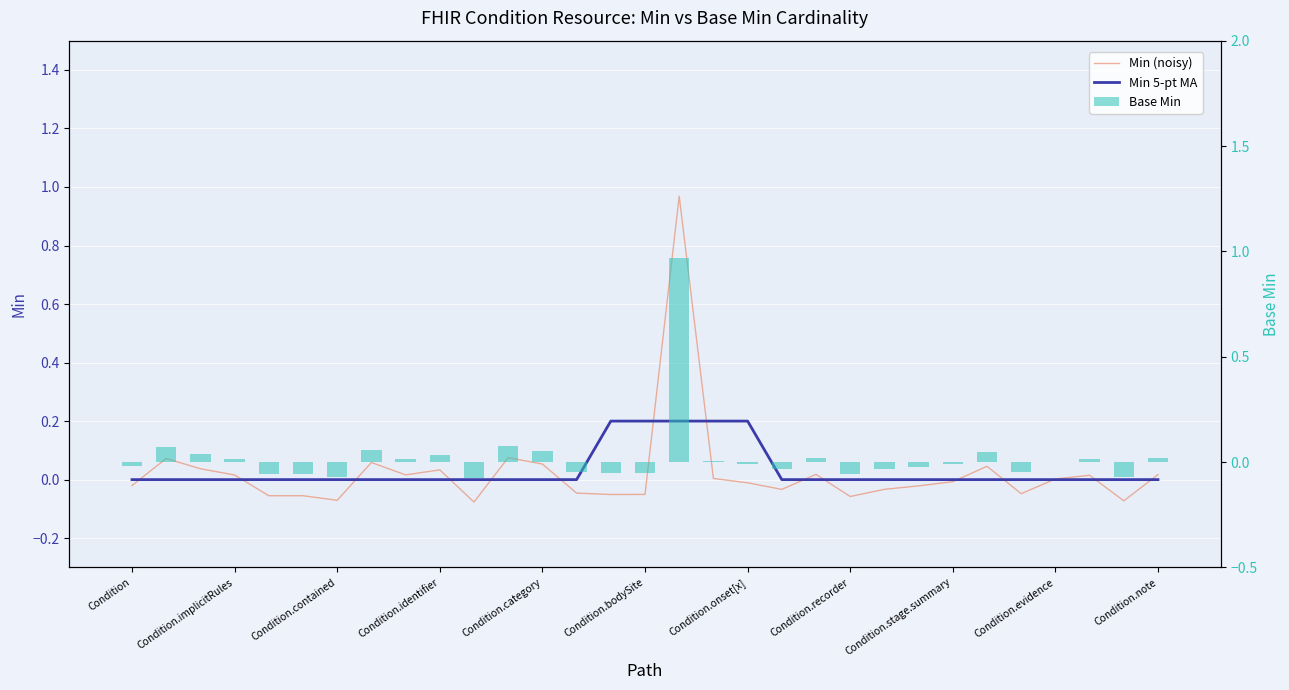

What are all the series names shown in the legend?

Min (noisy), Min 5-pt MA, Base Min